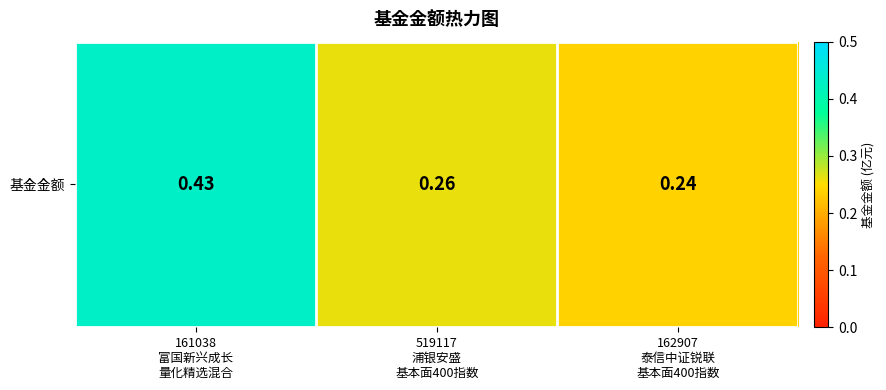

Which label corresponds to the largest value in the chart?

161038
富国新兴成长
量化精选混合